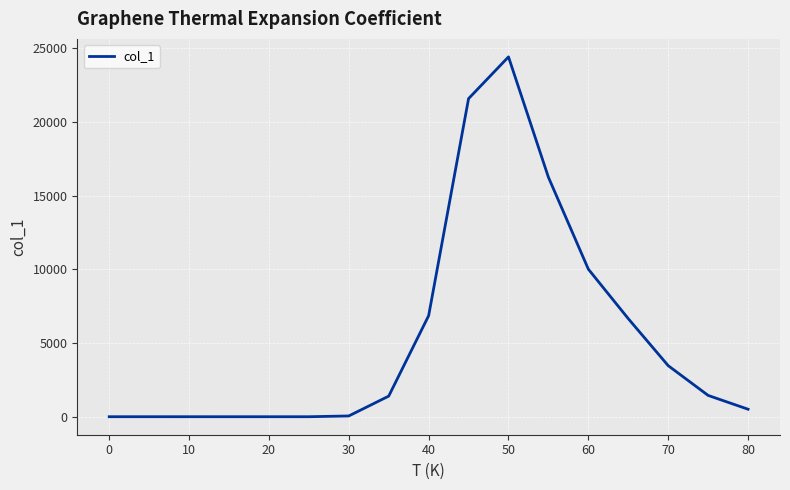

What is the greatest value displayed?

24417